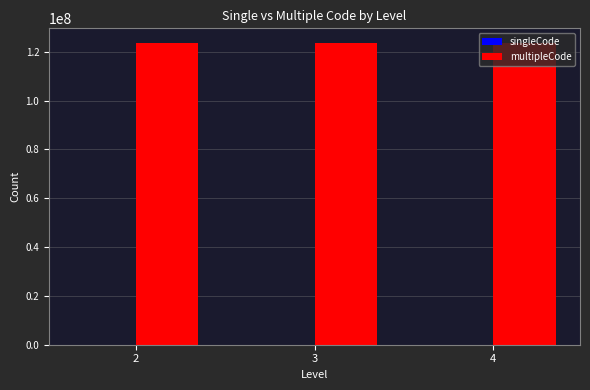

At which category does the chart reach its peak across all series?

2